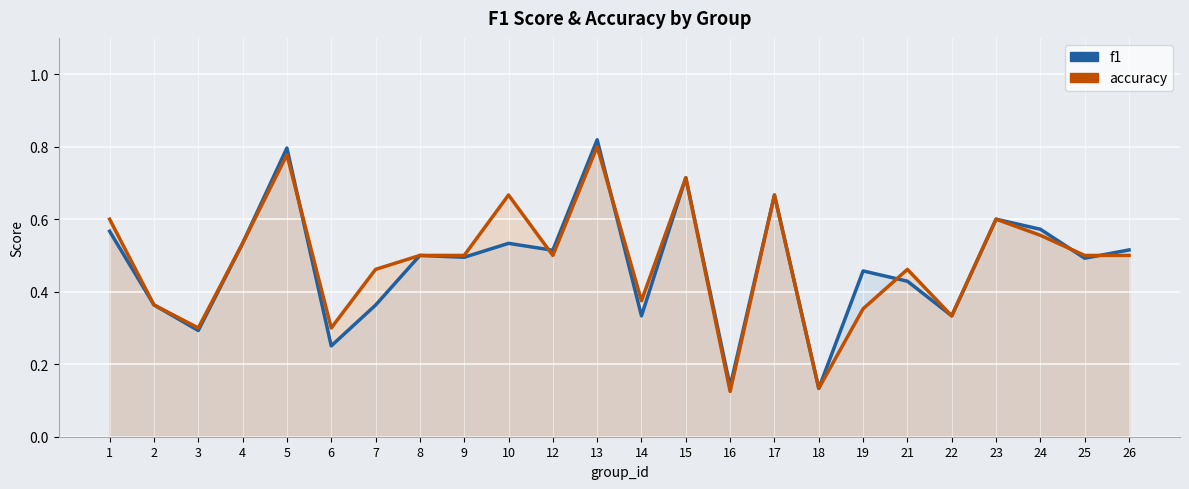

Between 7 and 22, which series saw the biggest shift?

accuracy